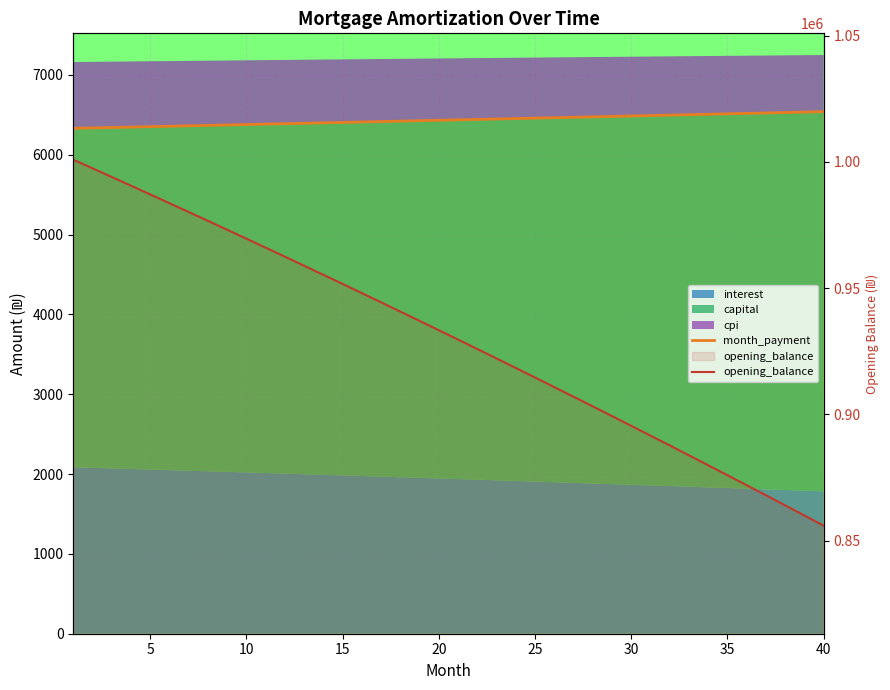

Is the value of month_payment at 30 greater than the value of opening_balance at 11?

No